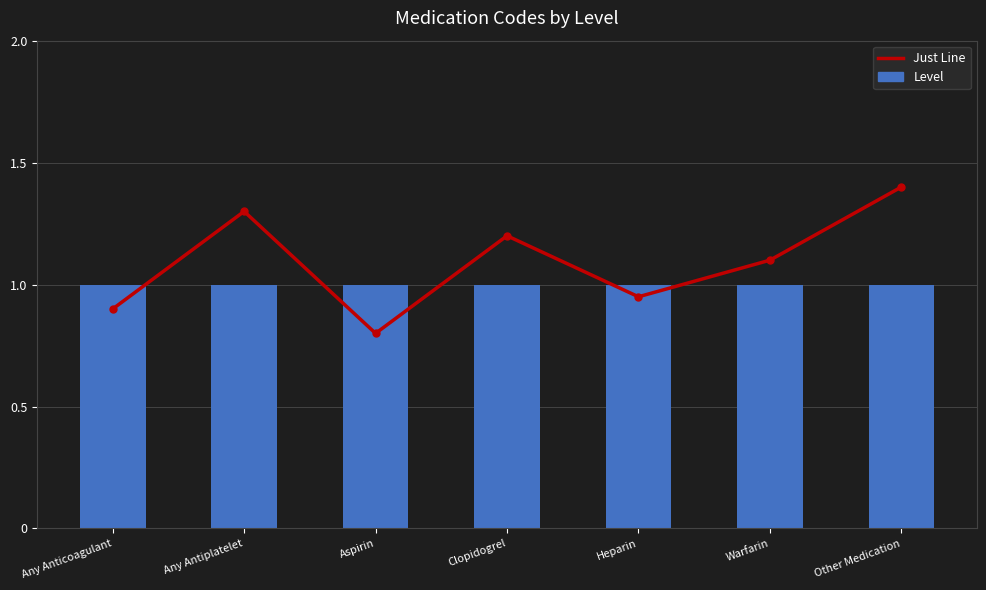

What is the value of the Just Line bar at the 1st from the left?

0.9